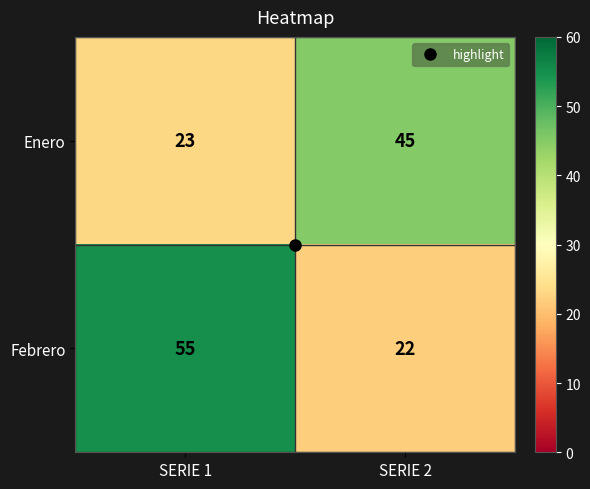

At which category does the chart reach its peak across all series?

SERIE 1